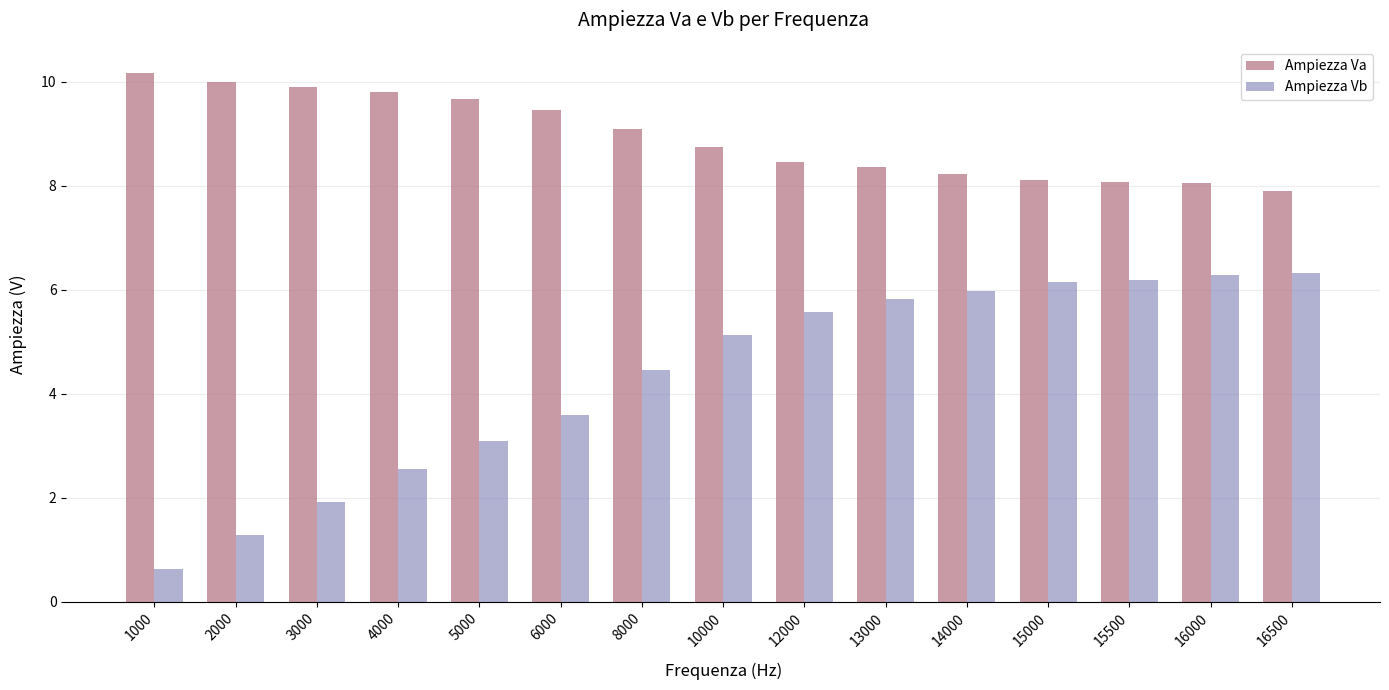

At which label does Ampiezza Va reach its peak?

1000